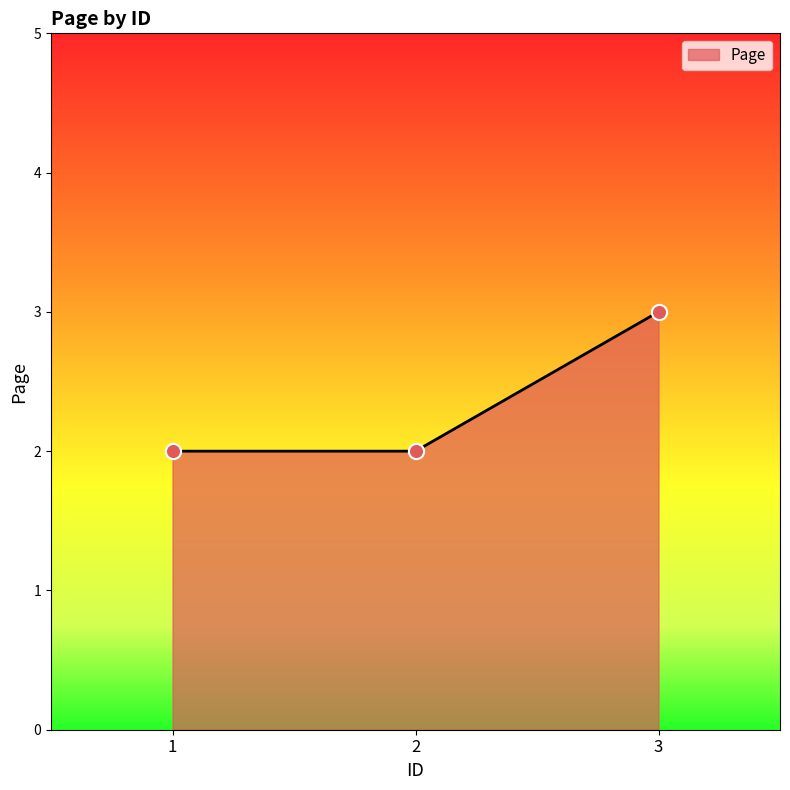

Between 3 and 2, which is larger?

3